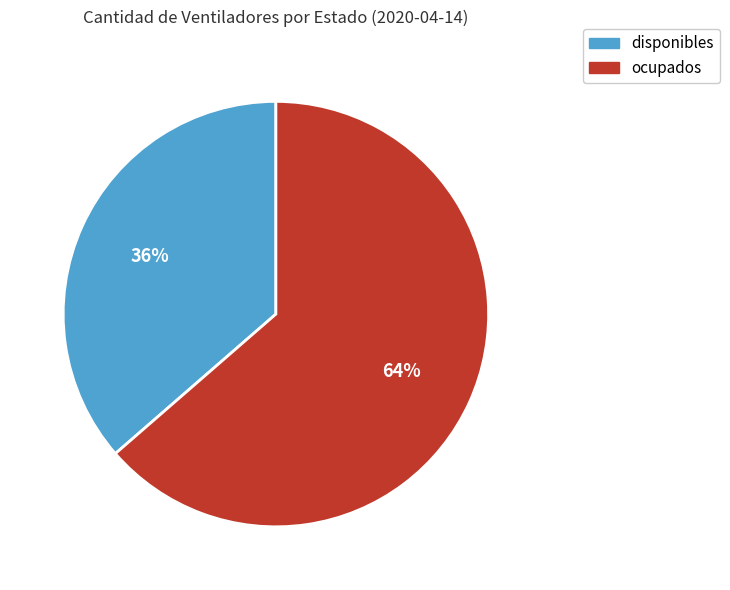

Rank the categories by value from lowest to highest.

disponibles, ocupados